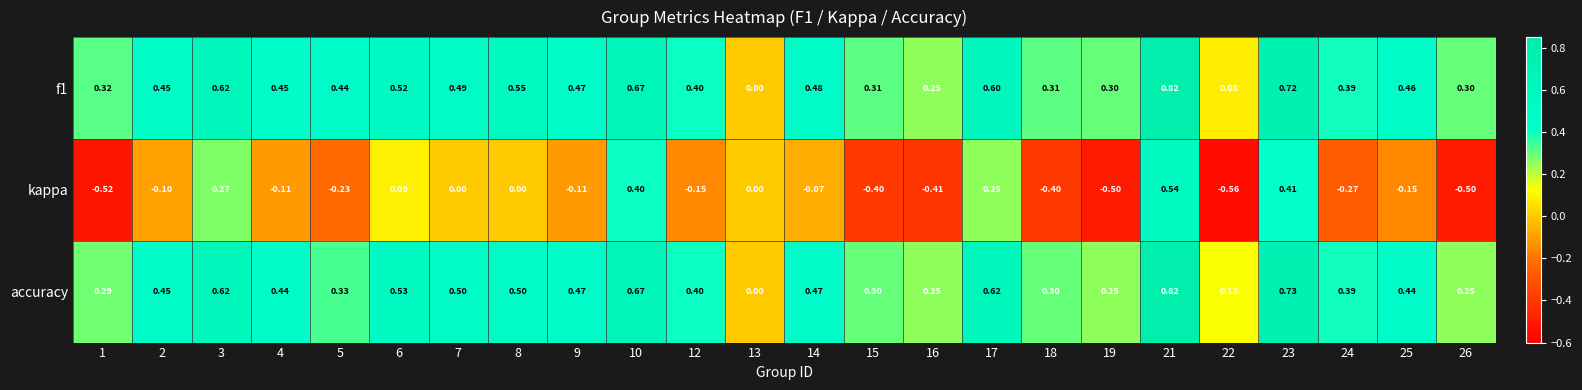

Is the value of kappa at 17 greater than the value of f1 at 9?

No